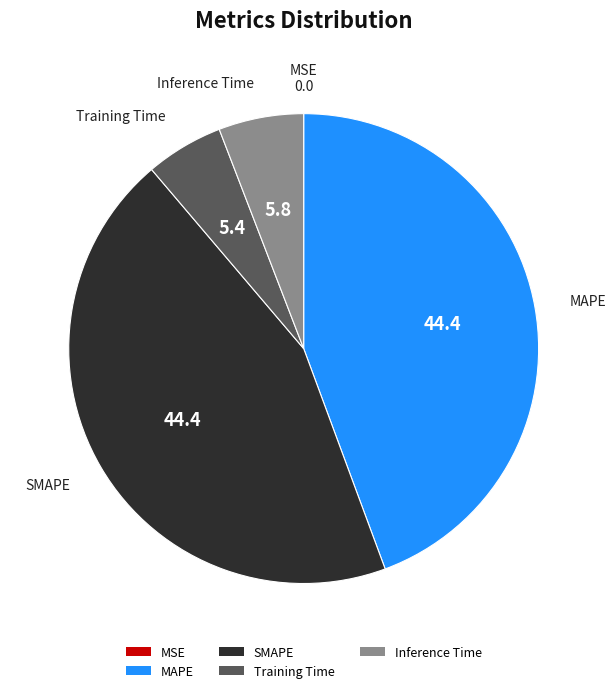

Is the sum of MAPE and SMAPE greater than half?

Yes